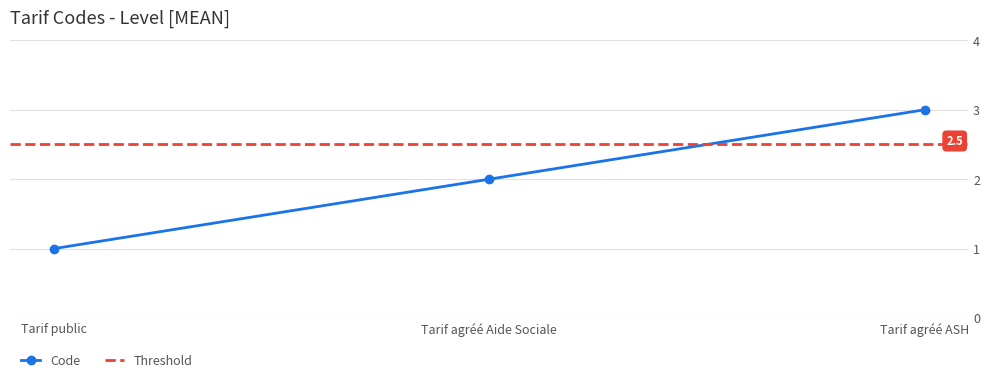

Count the values in the range 1 to 3.

3